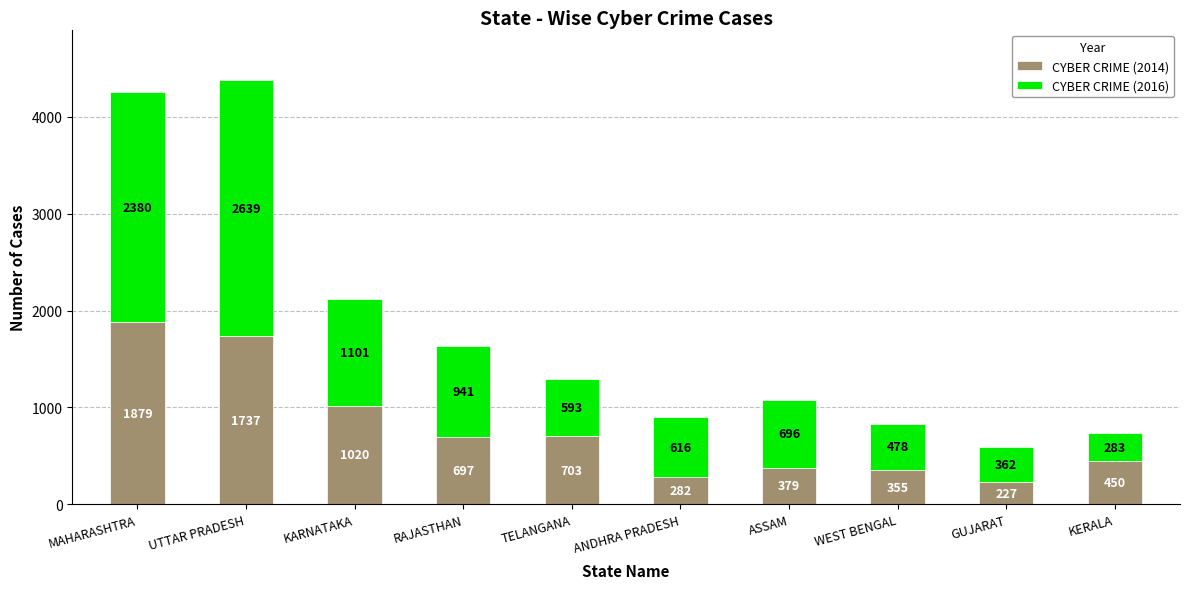

Rank the categories by CYBER CRIME (2014) value from lowest to highest.

GUJARAT, ANDHRA PRADESH, WEST BENGAL, ASSAM, KERALA, RAJASTHAN, TELANGANA, KARNATAKA, UTTAR PRADESH, MAHARASHTRA